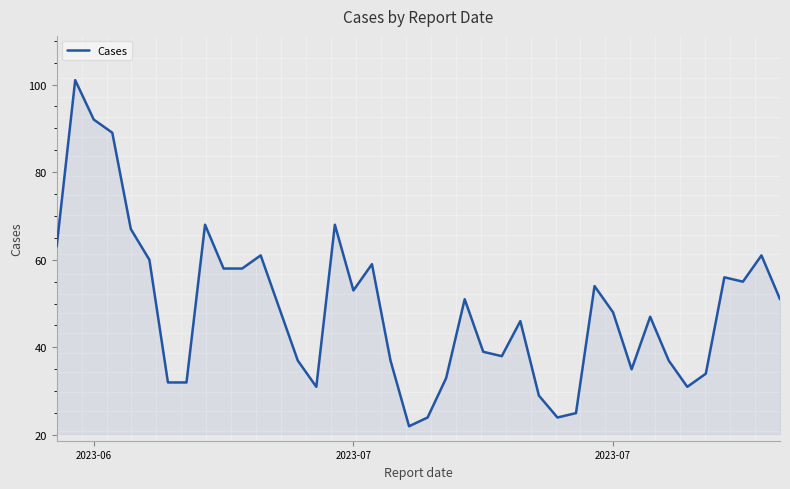

What is the average value?

49